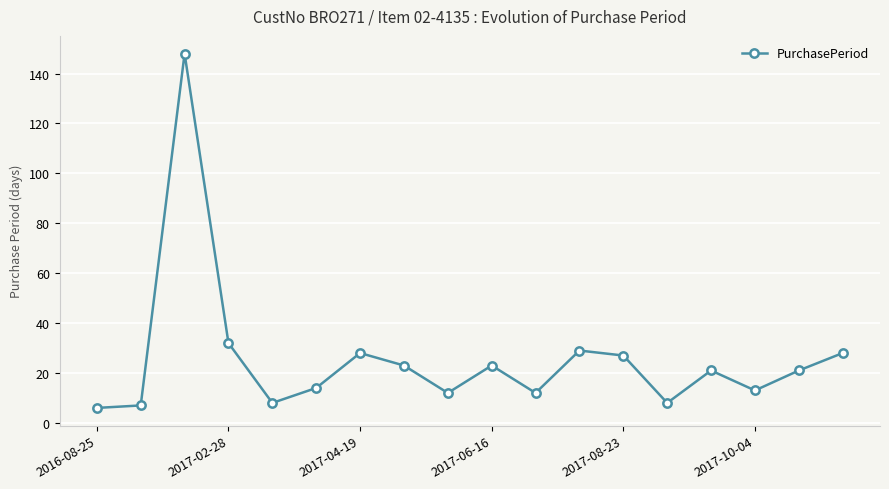

True or false: the data has more than 0 interior local peaks.

True